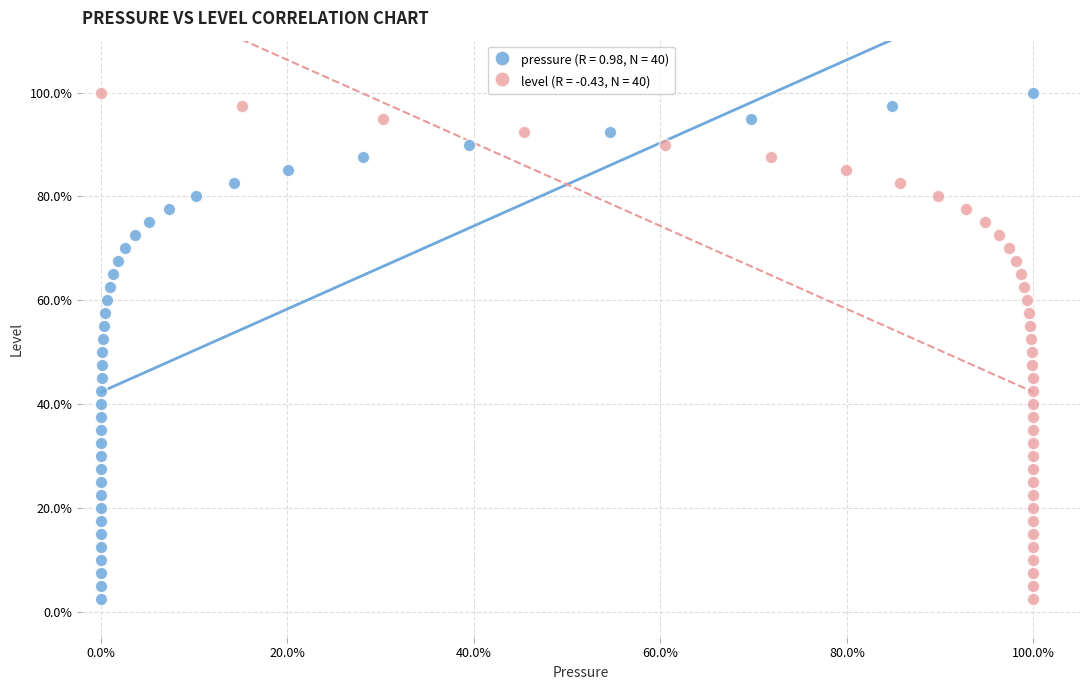

What are all the series names shown in the legend?

pressure (R = 0.98, N = 40), level (R = -0.43, N = 40)